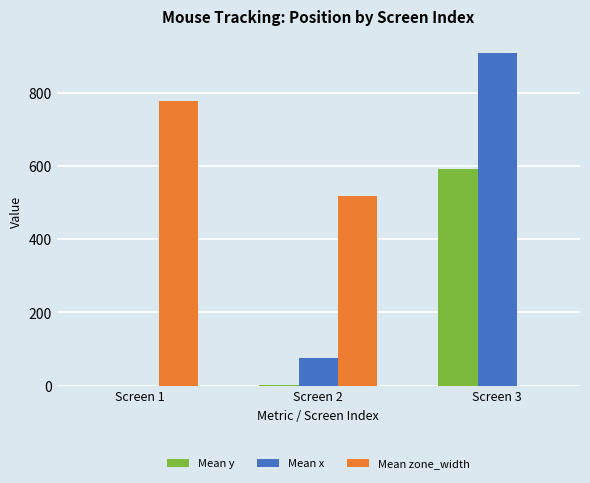

Read the Mean x value at Screen 3.

909.0